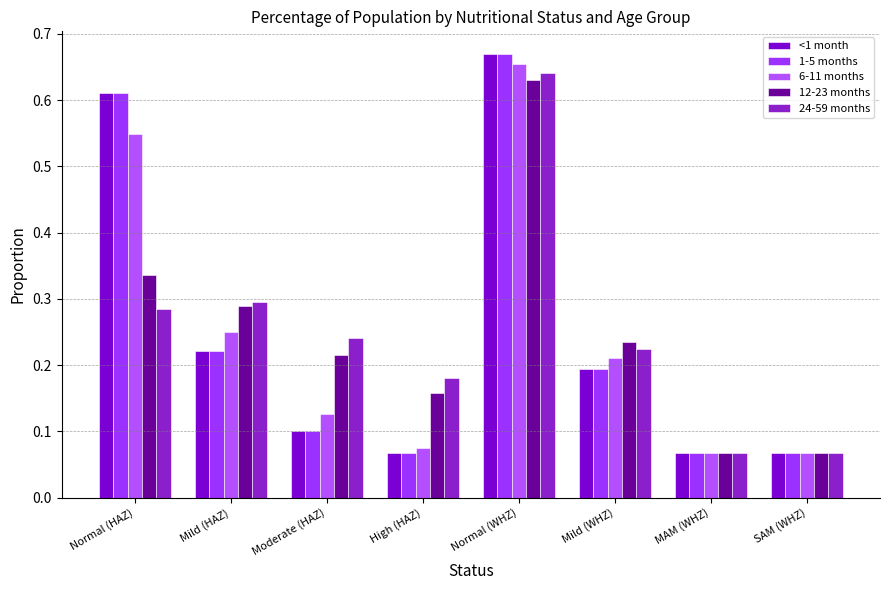

Does the chart contain any negative values?

No